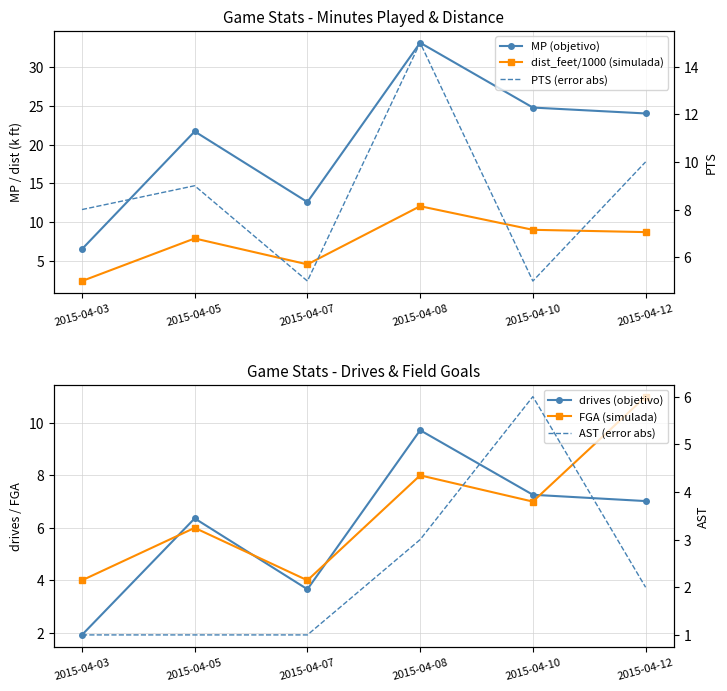

Reading left to right, what are all the values shown in this chart?

MP (objetivo): 6.5	21.7	12.6	33.1	24.8	24.0
dist_feet/1000 (simulada): 2.4	7.9	4.5	12.0	9.0	8.7
PTS (error abs): 8.0	9.0	5.0	15.0	5.0	10.0
drives (objetivo): 1.9	6.4	3.7	9.7	7.3	7.0
FGA (simulada): 4.0	6.0	4.0	8.0	7.0	11.0
AST (error abs): 1.0	1.0	1.0	3.0	6.0	2.0